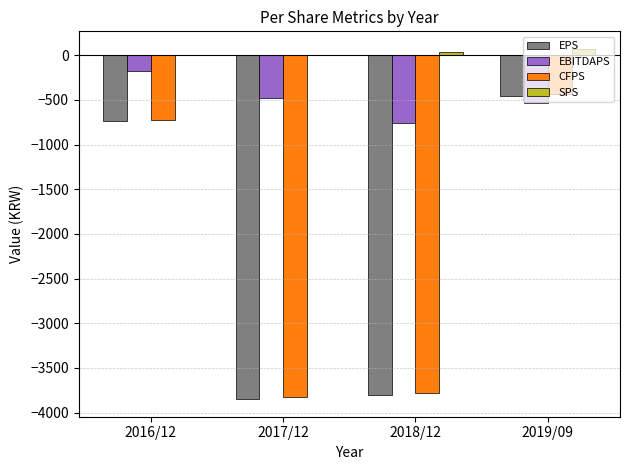

What is the highest value of the EBITDAPS series?

-180